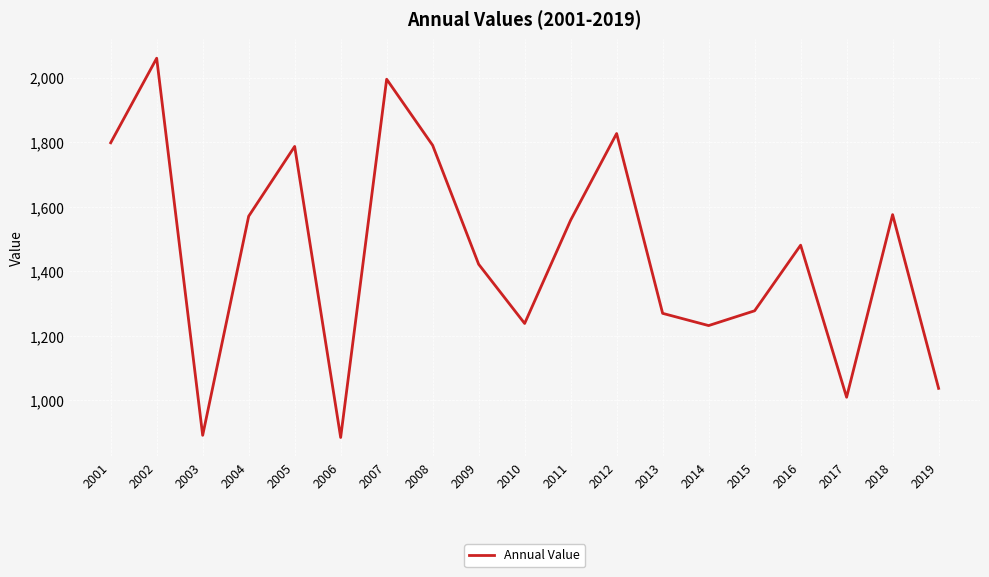

Where does the data first go above 1481?

2001